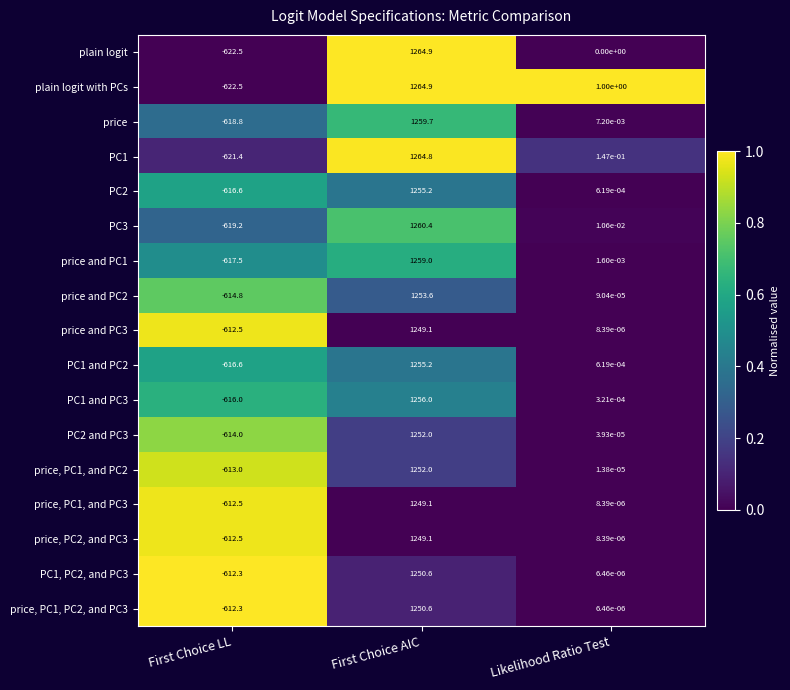

Rank the categories by PC1 value from highest to lowest.

First Choice AIC, Likelihood Ratio Test, First Choice LL